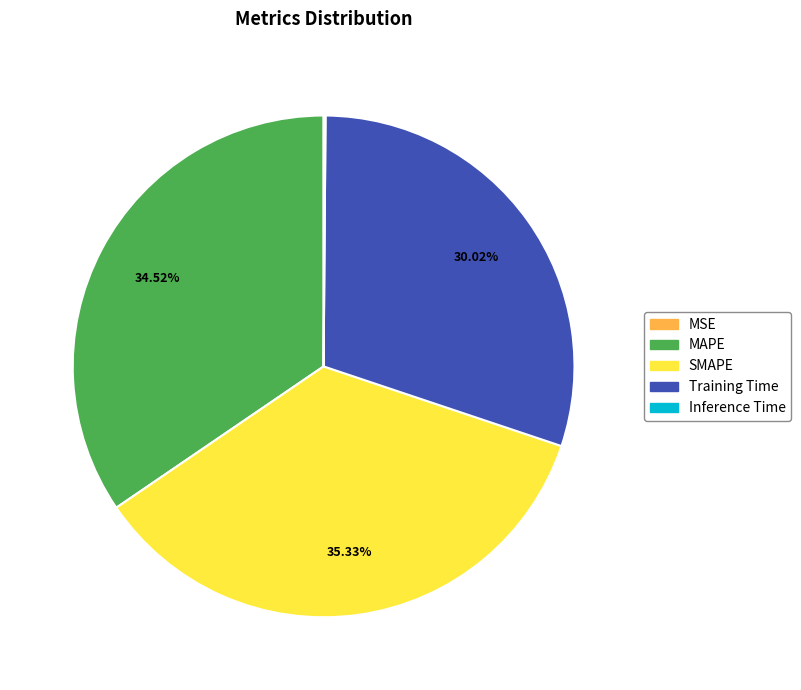

Which slice is the largest?

SMAPE